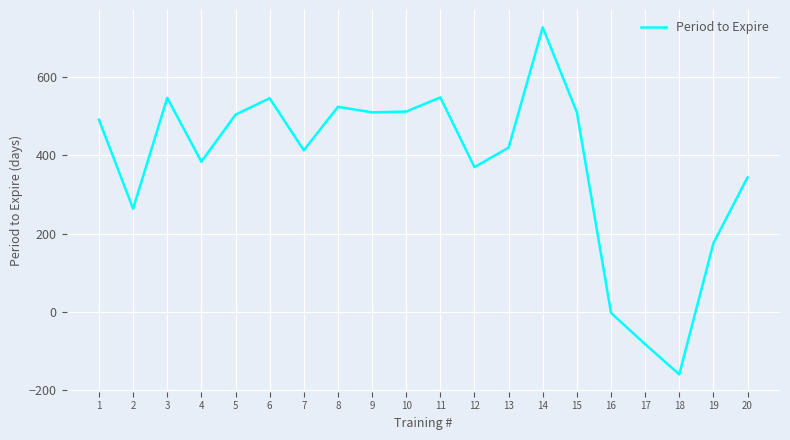

How many values are below 491?

10